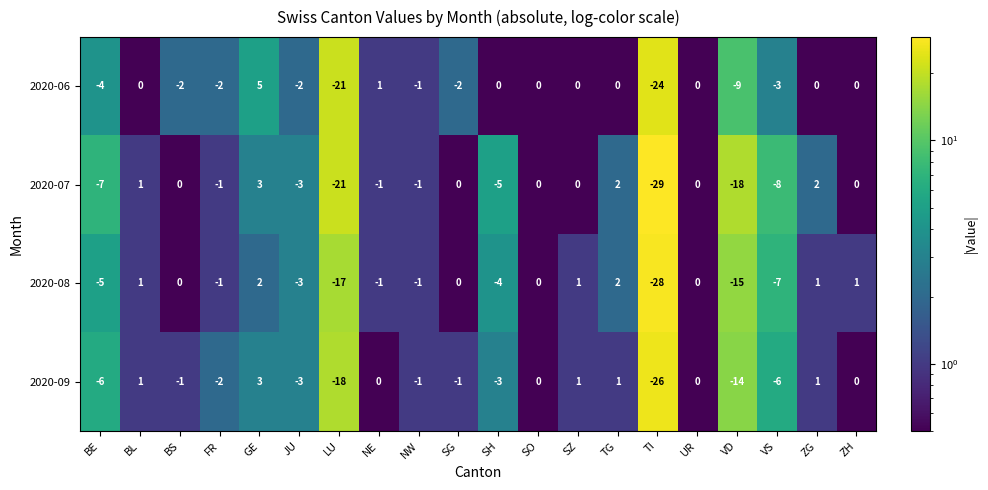

At which category does the chart reach its peak across all series?

GE